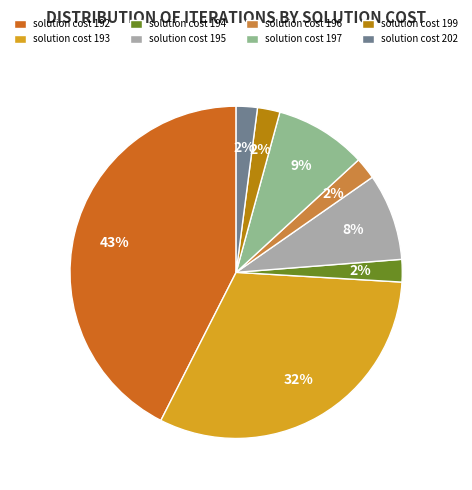

Which category has the biggest portion of the pie?

solution cost 192